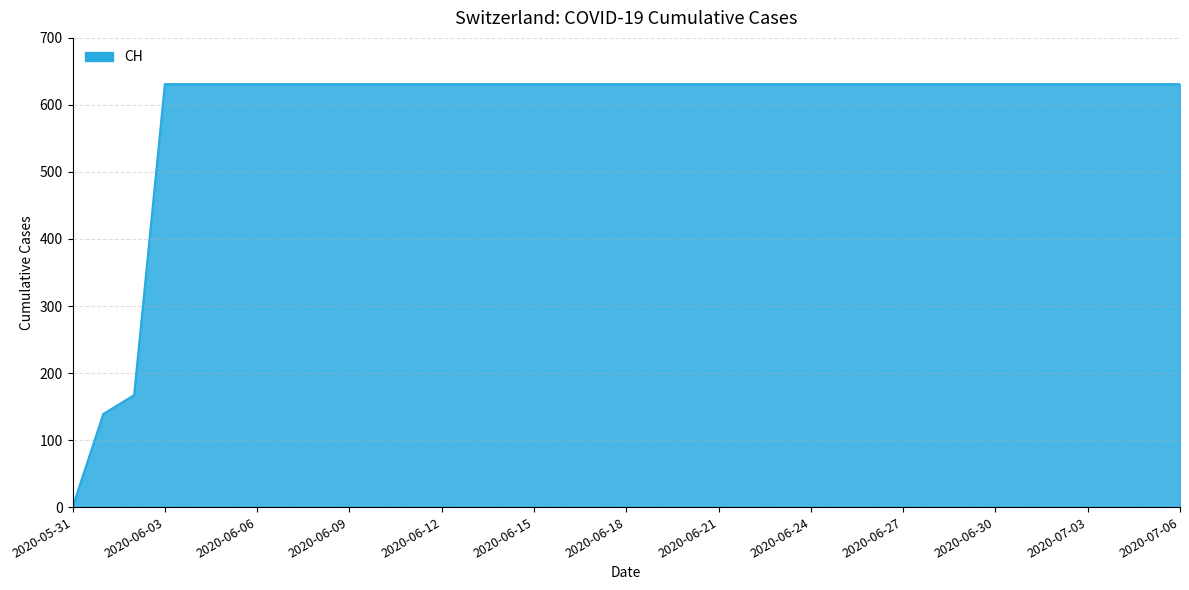

What is the difference between the maximum and minimum values?

631